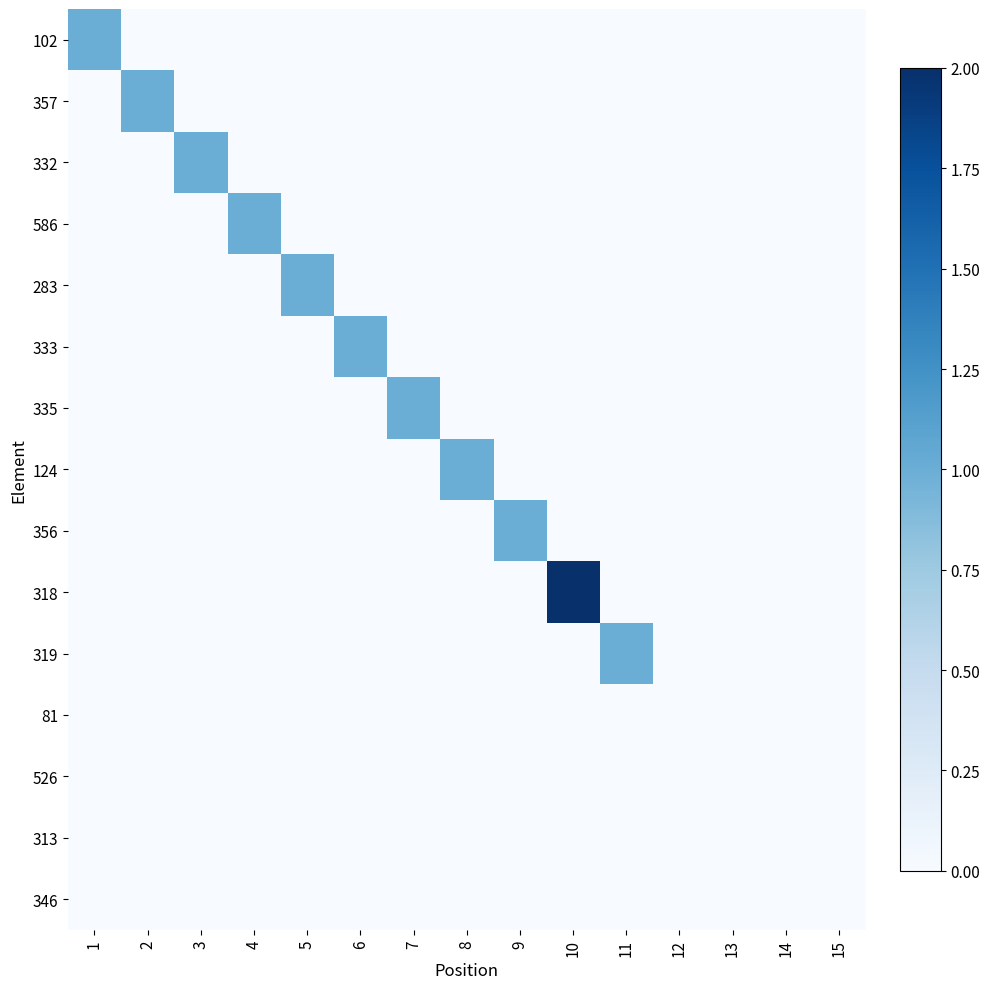

At which category is the sum across all series the highest?

10